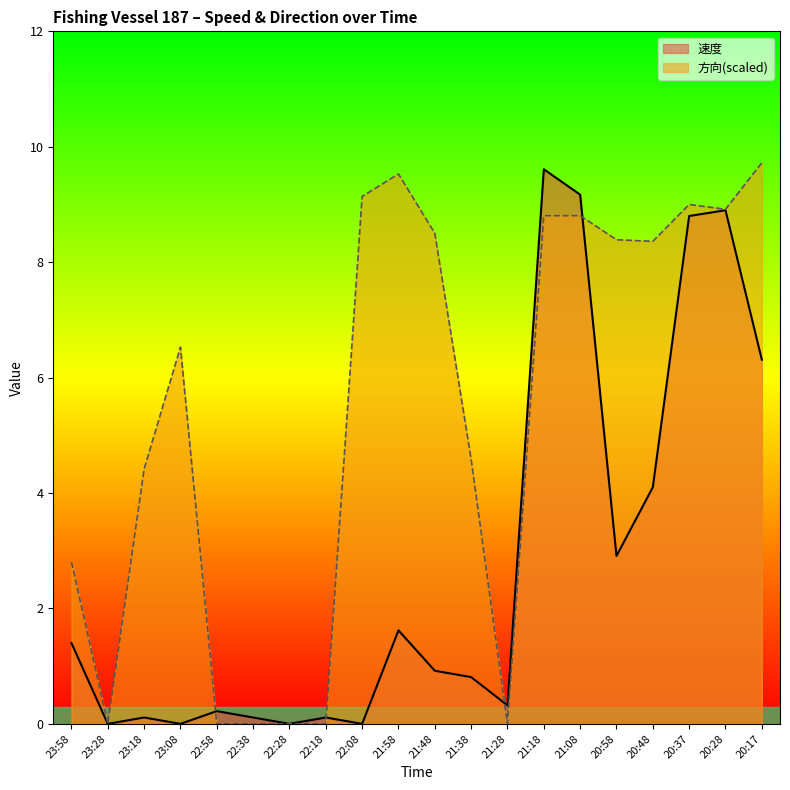

What is the sum of all 速度 values?

55.4